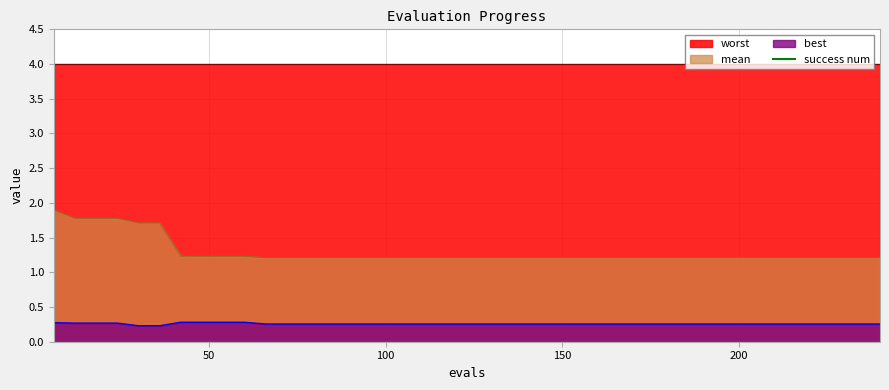

True or false: best and worst cross at least once.

False